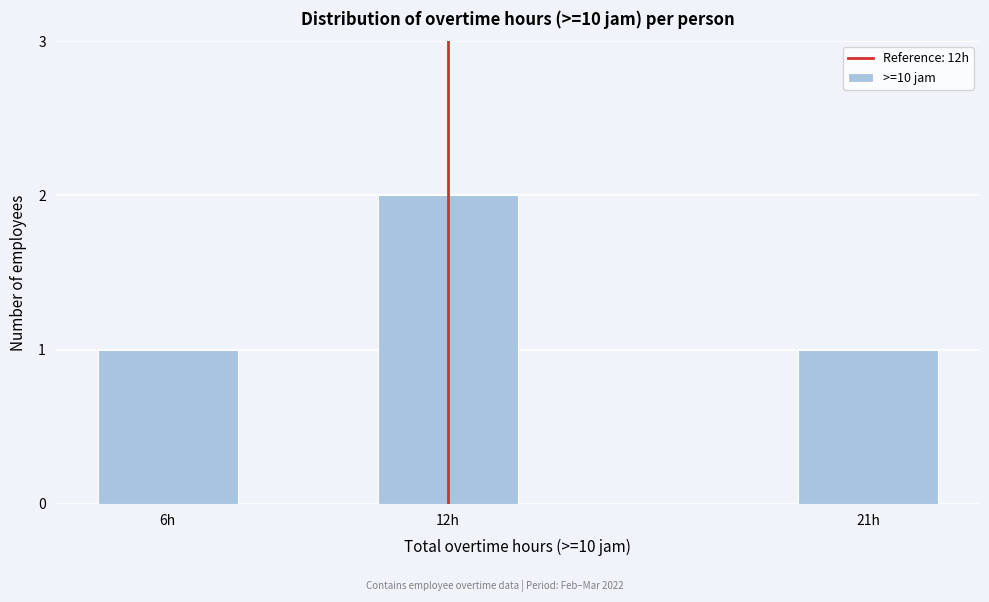

Reading left to right, extract all data points from this chart.

1	2	1